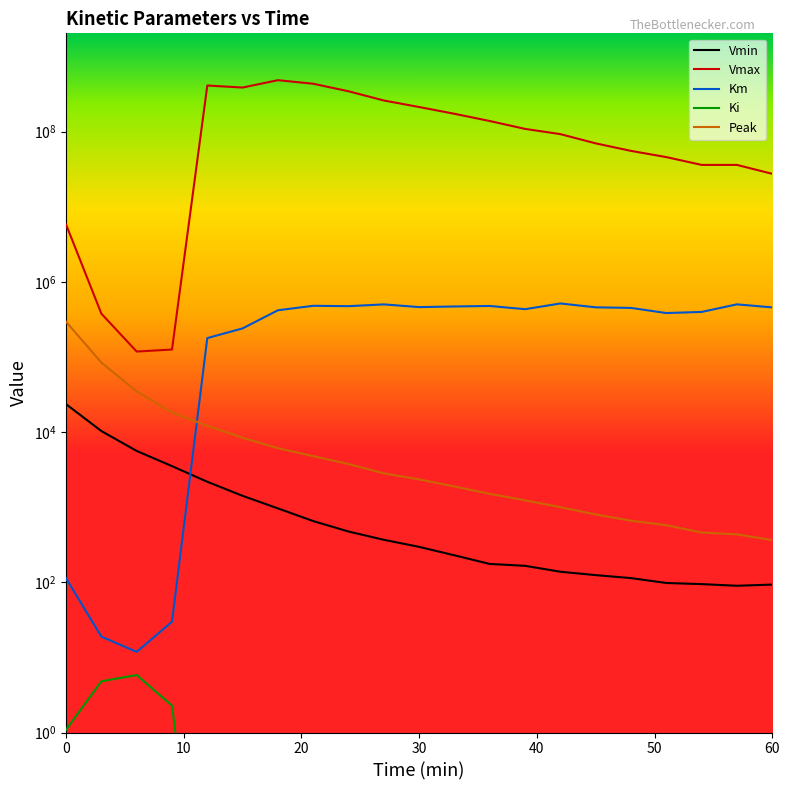

What is the difference between the maximum and minimum values in the Peak series?

293631.1